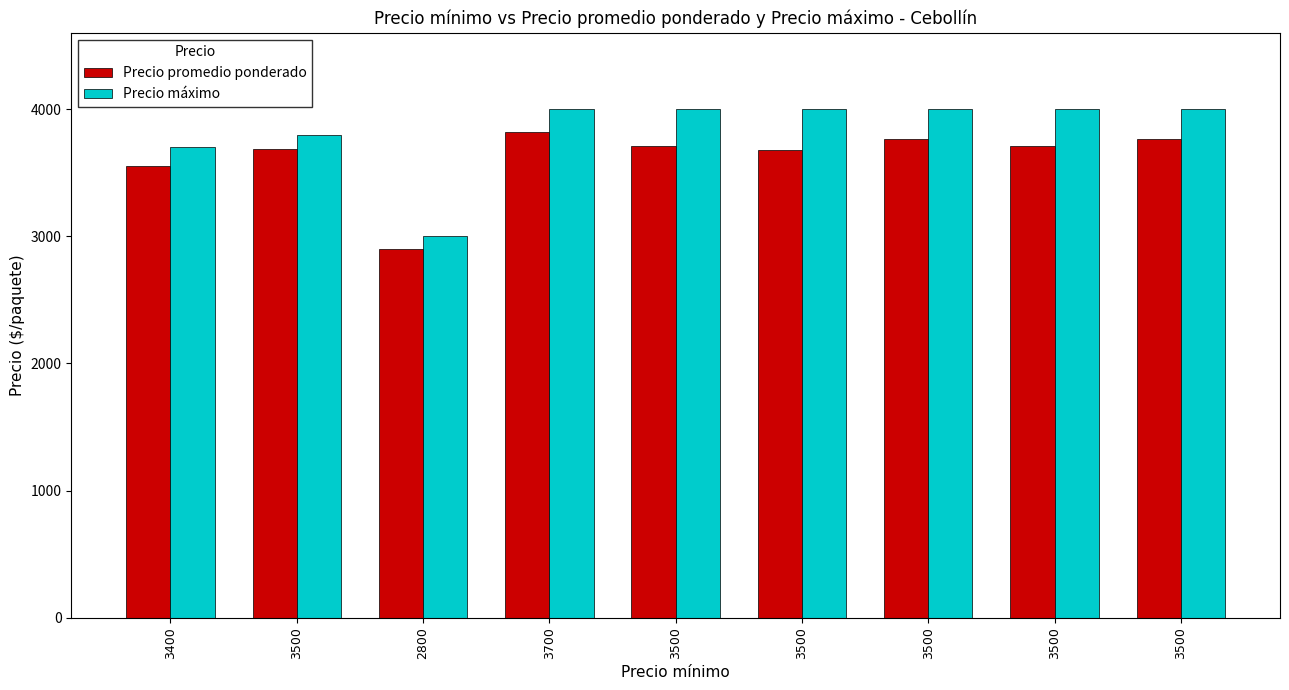

What is the maximum value for Precio máximo?

4000